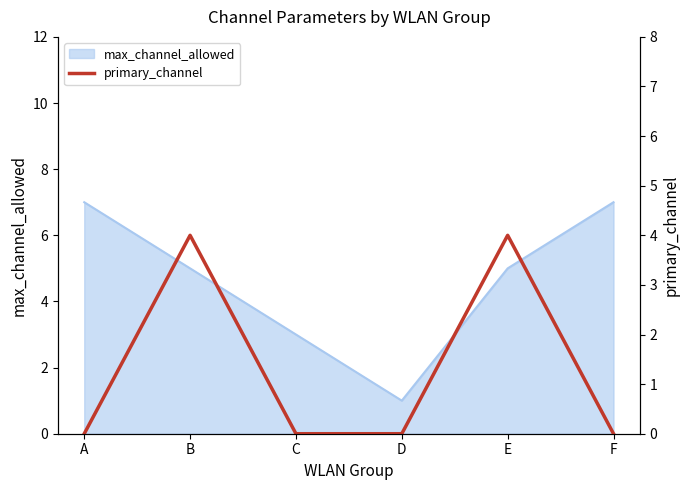

Reading left to right, list all the values displayed in this chart.

0	4	0	0	4	0